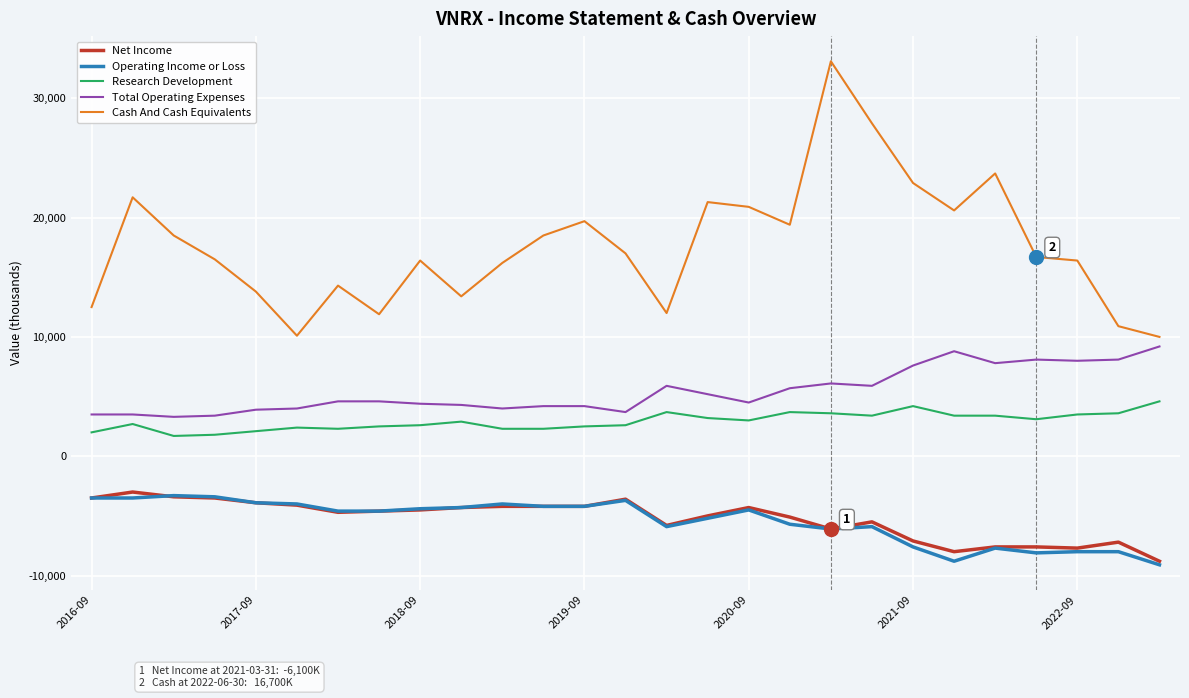

Which series has the largest total across all categories?

Cash And Cash Equivalents